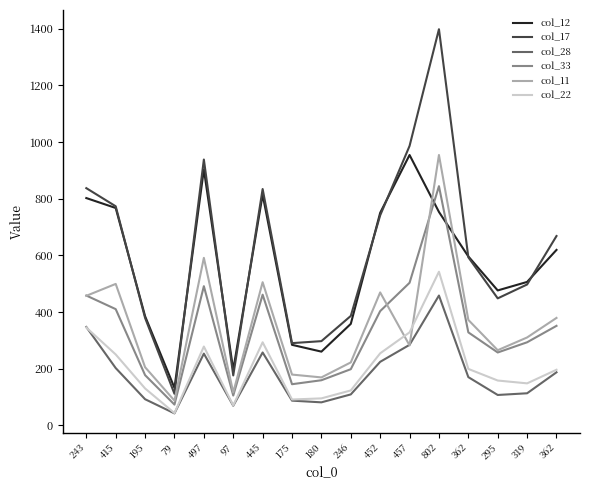

What is the smallest value displayed?

42